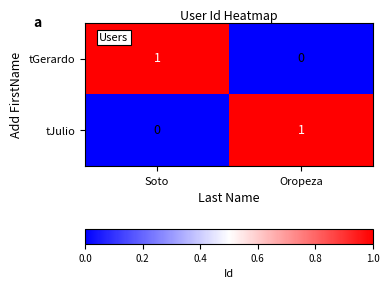

Is the value of tJulio at Soto greater than the value of tGerardo at Soto?

No